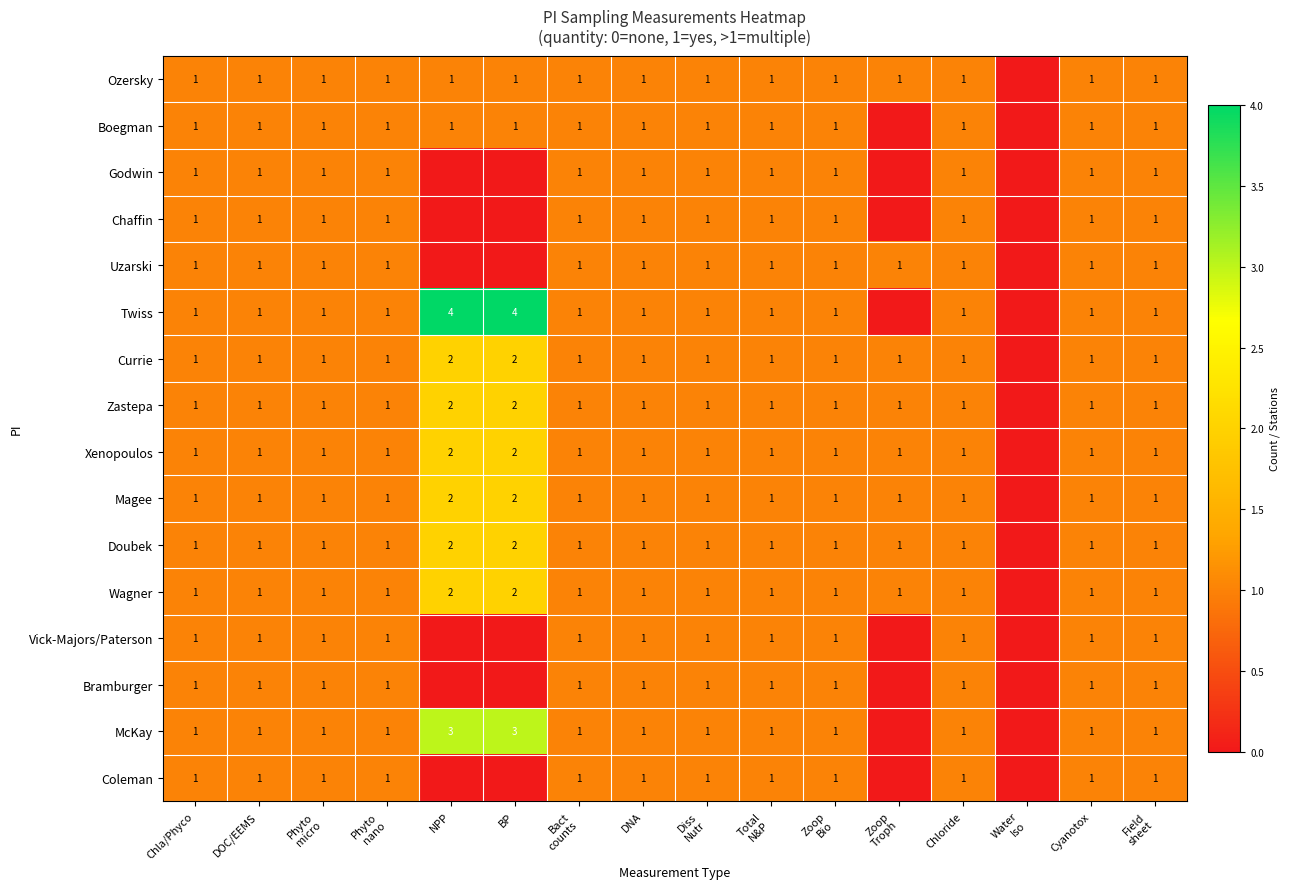

True or false: Currie has a value of 1 at Chloride.

True